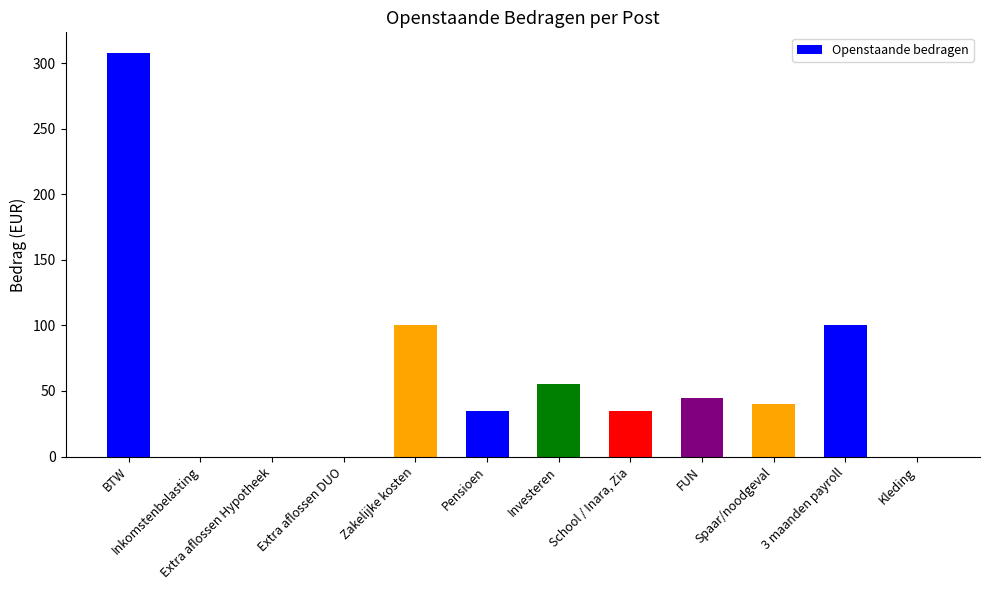

The chart shows a value of 55.0 at Investeren. True or false?

True